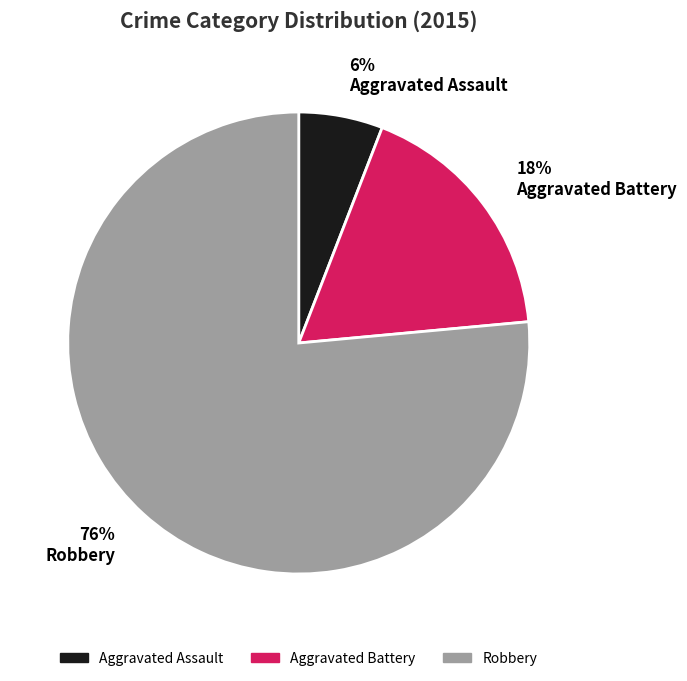

Rank the categories by value from highest to lowest.

76% Robbery, 18% Aggravated Battery, 6% Aggravated Assault